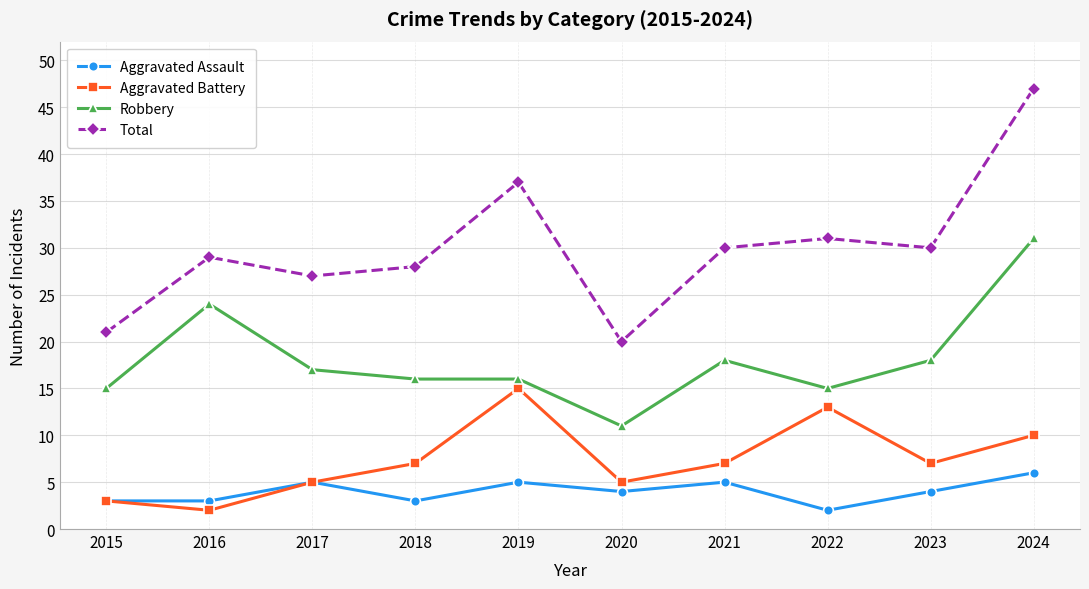

The value of Aggravated Battery at 2018 is 11. True or false?

False